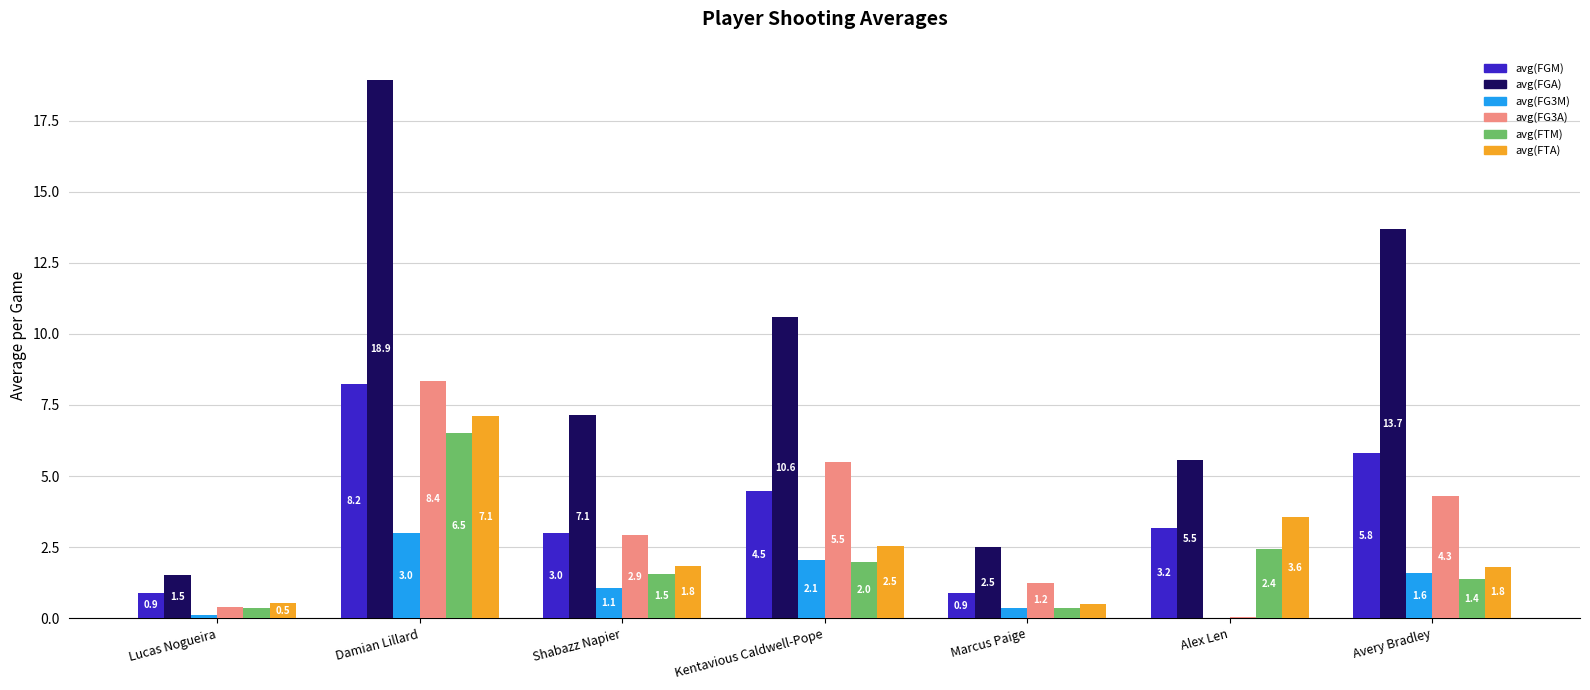

The value of avg(FG3M) at Shabazz Napier is 1.1. True or false?

True